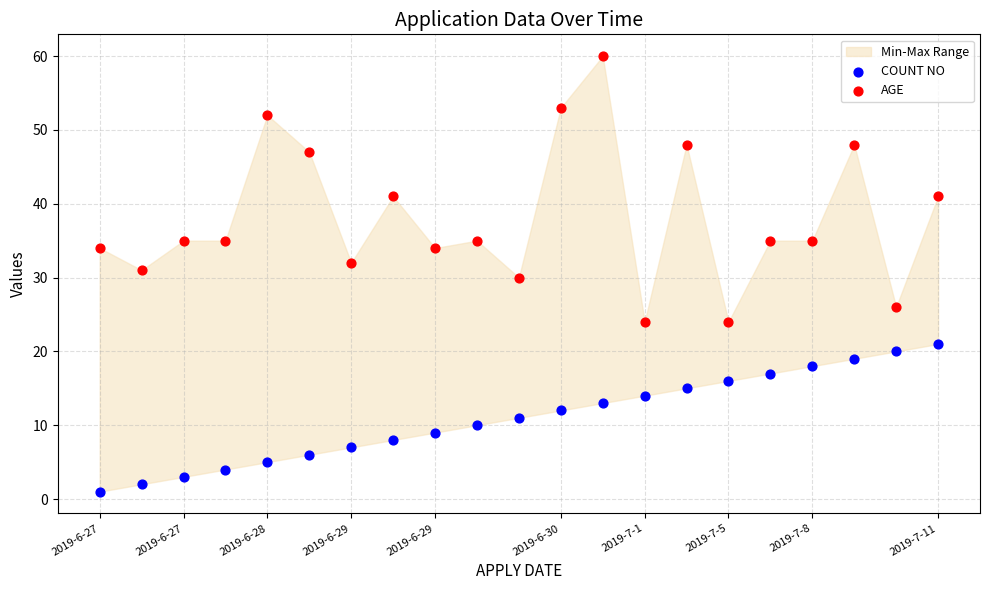

Which series reaches the minimum Y coordinate?

COUNT NO